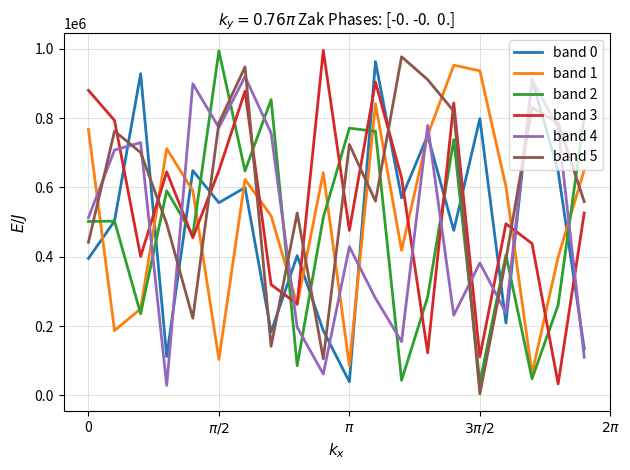

After their last crossing, which series has the higher values: band 4 or band 5?

band 5